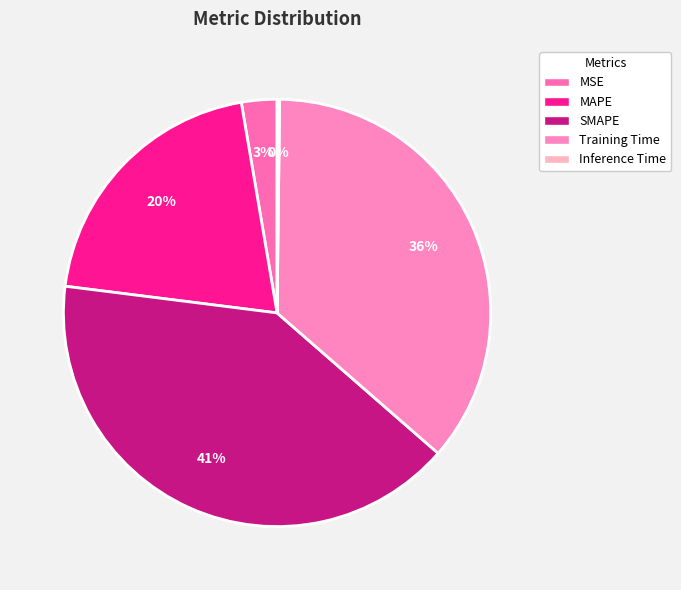

Which category has the biggest portion of the pie?

SMAPE